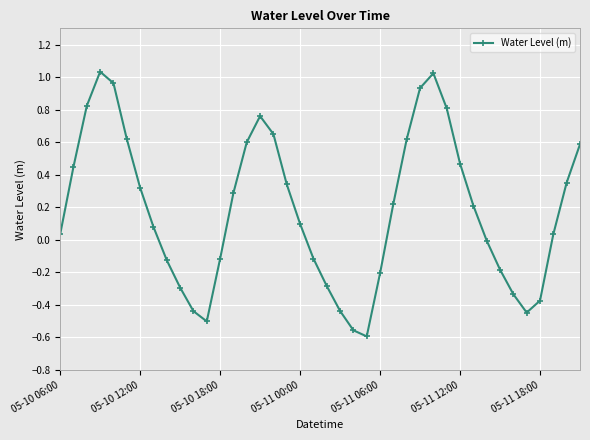

How many lines are shown in the chart?

1